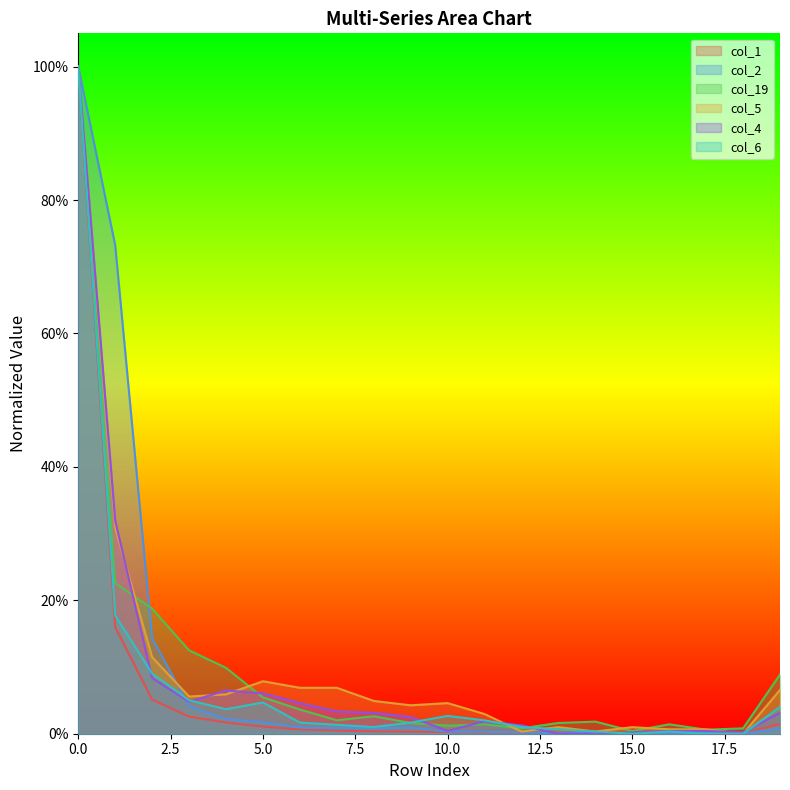

Is it true that col_5 equals 0.1 at 2?

True